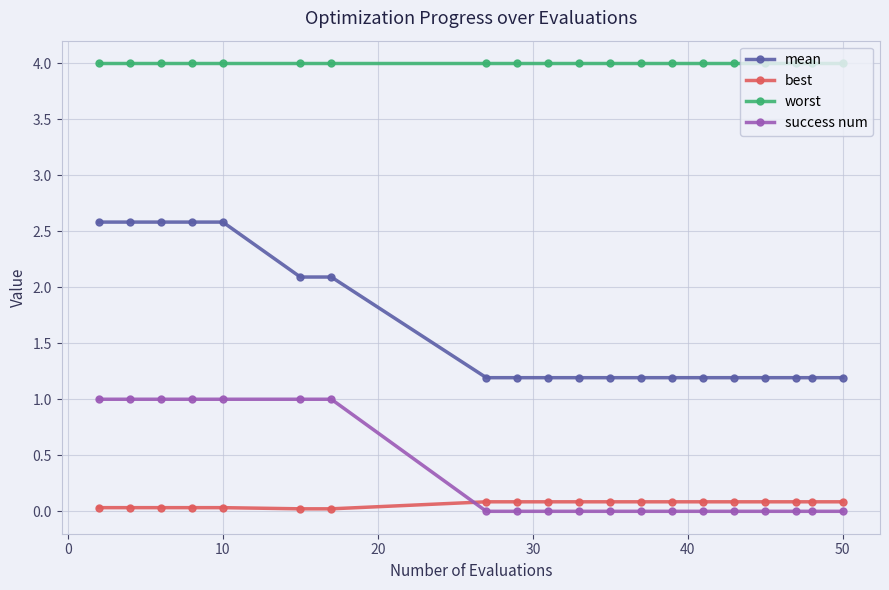

What is the value of the mean point at the 17th from the left?

1.2